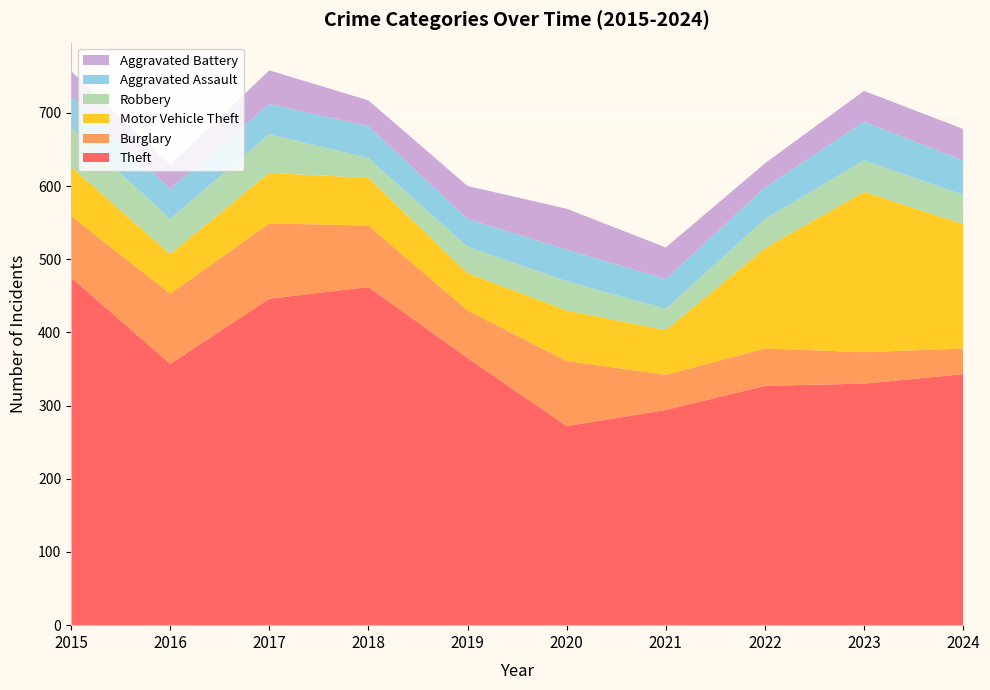

Reading left to right, extract all data points from this chart.

Theft: 475	357	446	462	365	272	294	327	330	343
Burglary: 84	96	103	84	65	89	48	51	43	35
Motor Vehicle Theft: 67	54	69	65	51	69	61	137	219	170
Robbery: 54	48	53	27	36	40	29	40	43	40
Aggravated Assault: 43	41	41	44	38	43	41	43	53	47
Aggravated Battery: 34	33	46	35	45	56	43	33	42	43